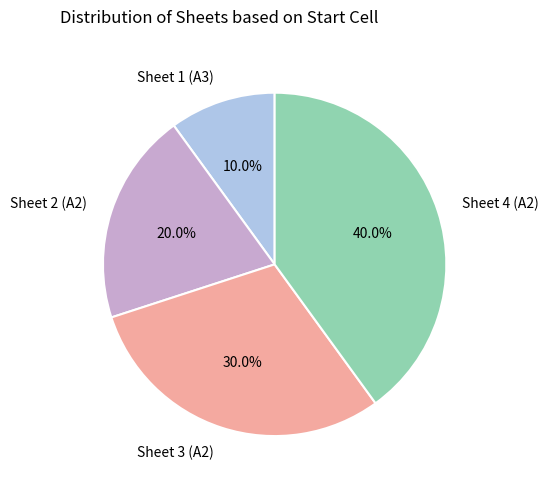

Rank the categories by value from highest to lowest.

Sheet 4 (A2), Sheet 3 (A2), Sheet 2 (A2), Sheet 1 (A3)